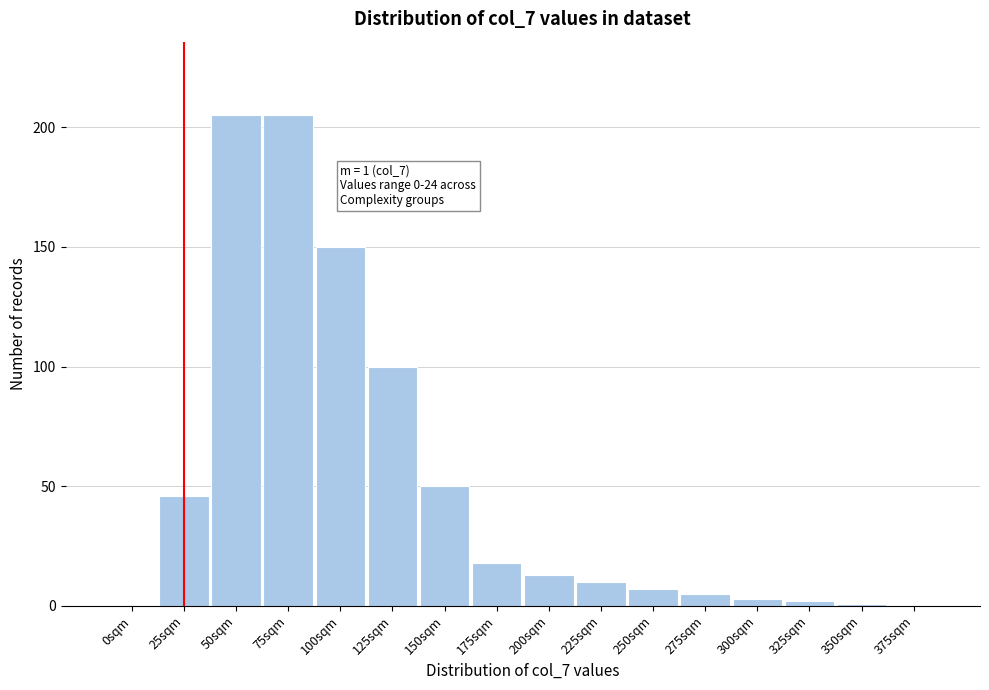

Reading right to left, list all the values displayed in this chart.

375sqm=0	350sqm=1	325sqm=2	300sqm=3	275sqm=5	250sqm=7	225sqm=10	200sqm=13	175sqm=18	150sqm=50	125sqm=100	100sqm=150	75sqm=205	50sqm=205	25sqm=46	0sqm=0